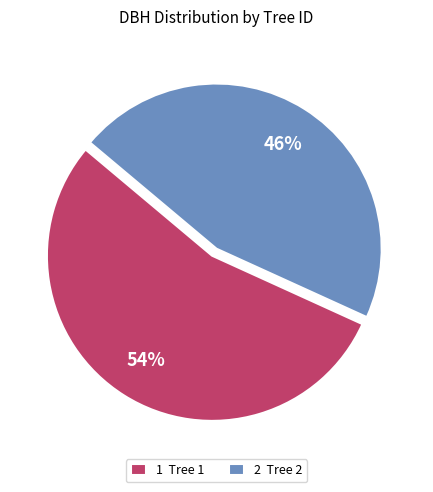

Is there a majority slice in this chart?

Yes